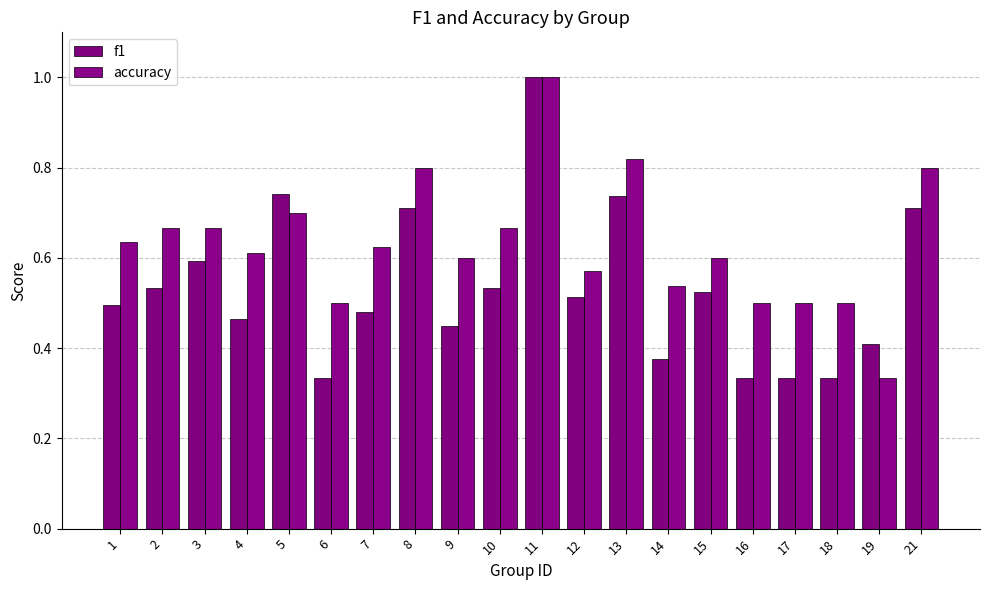

At how many categories does at least one series exceed 0?

20